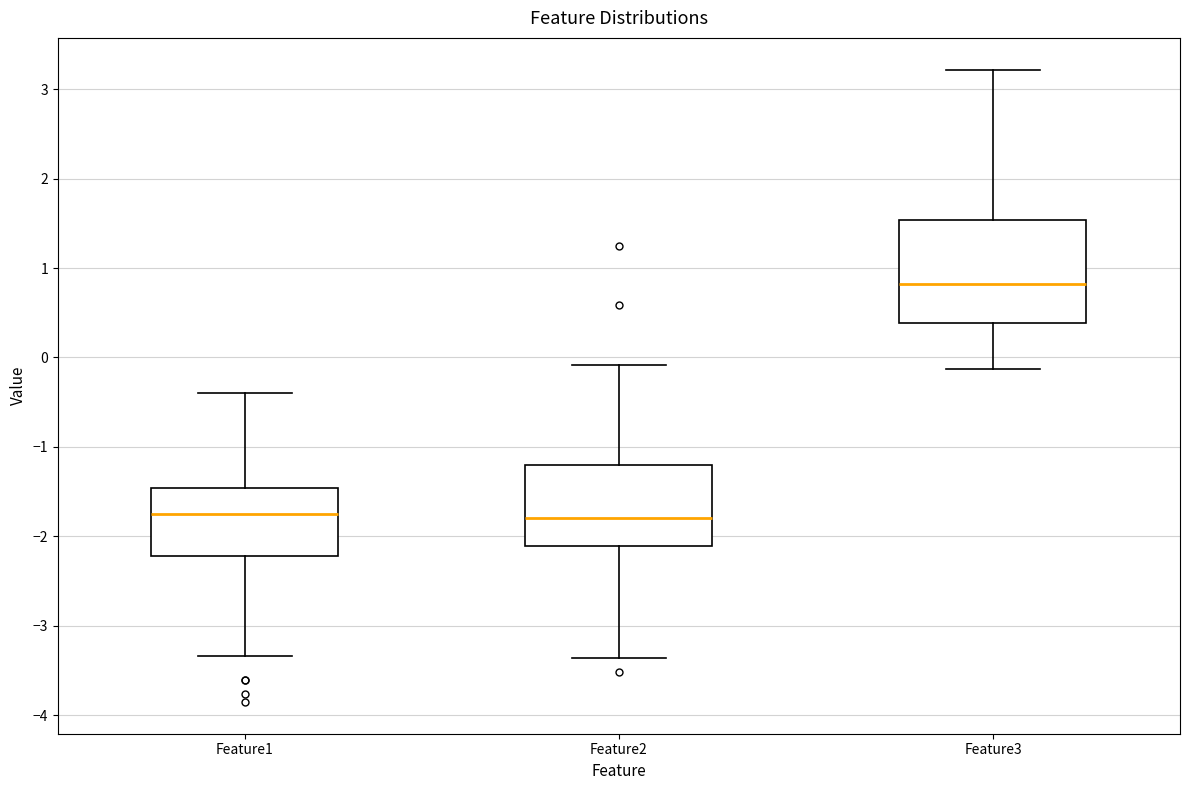

Where does the median line of the box for Feature3 sit on the y-axis? The values are not printed on the chart, so give them approximately, as read against the axis.

0.8